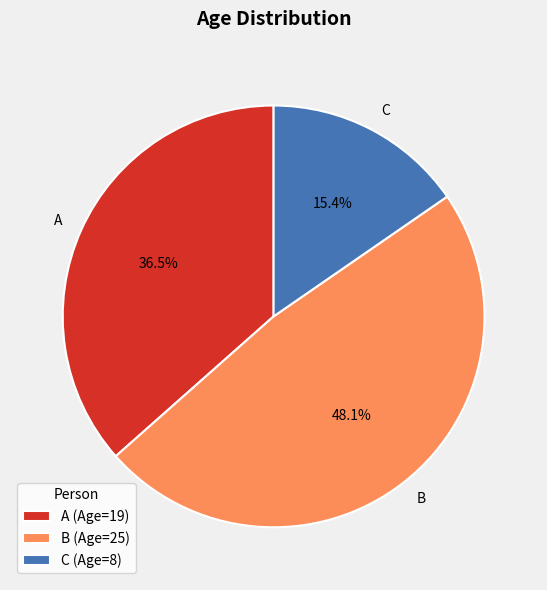

Rank the categories by value from highest to lowest.

B, A, C